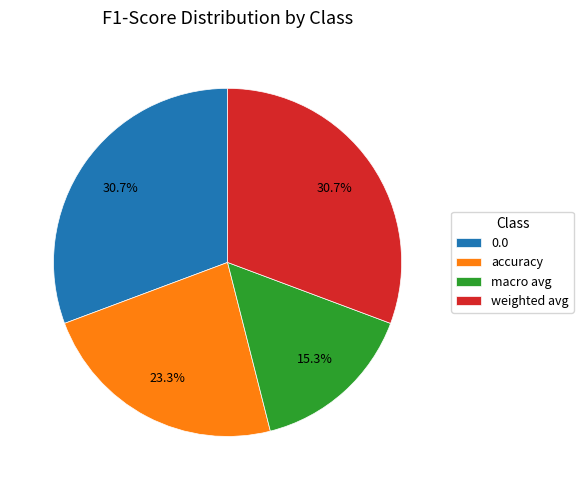

How many slices are in this pie chart?

4